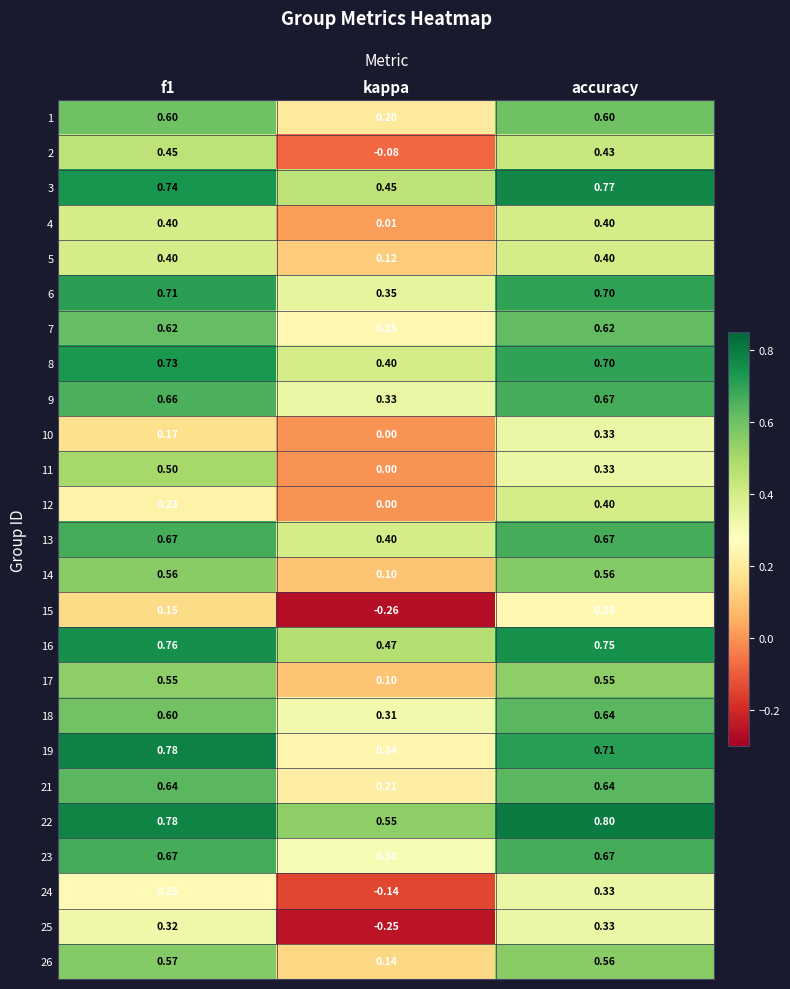

At which category does the chart reach its peak across all series?

accuracy